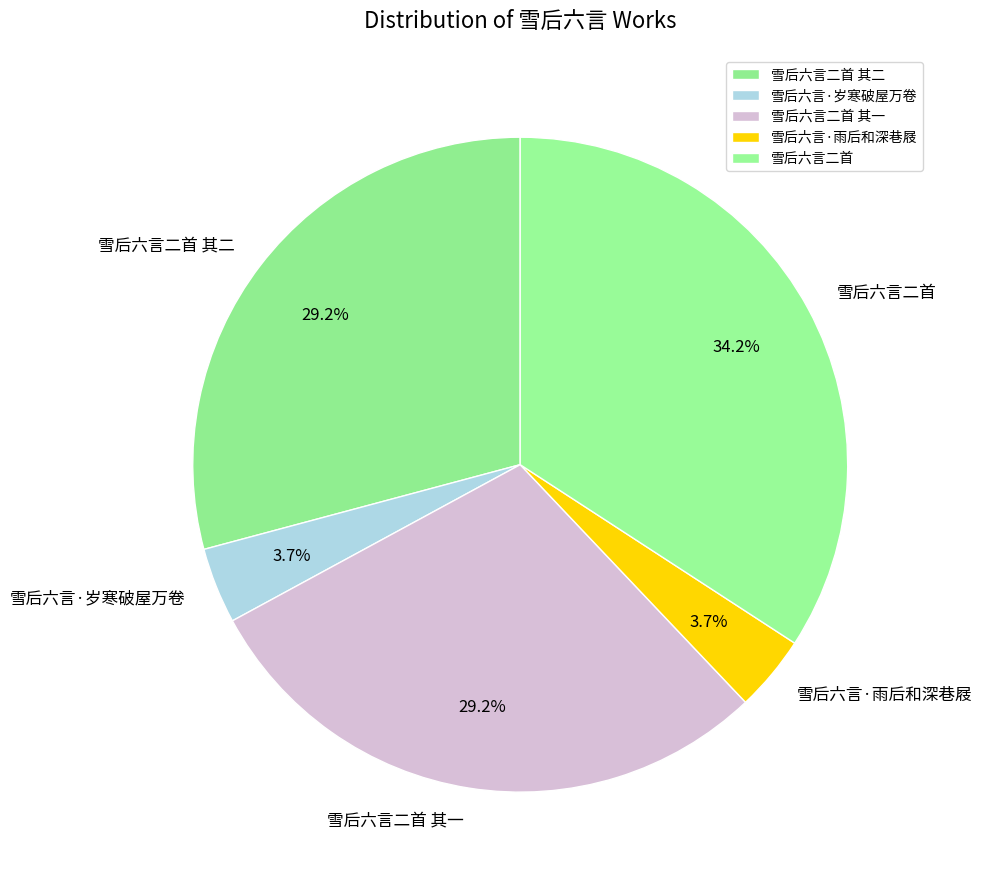

Approximately how many times larger is the value at 雪后六言·雨后和深巷屐 compared to 雪后六言·岁寒破屋万卷?

1.0